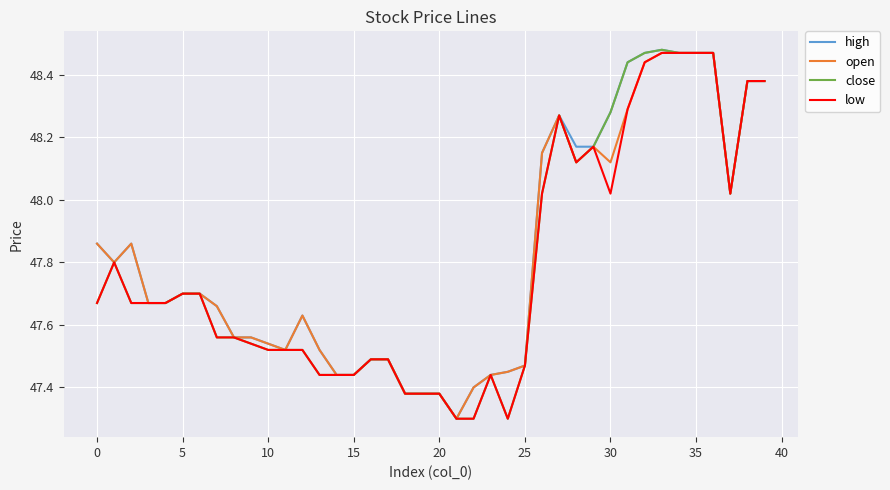

Rank the series by their average value, from lowest to highest.

low, close, open, high